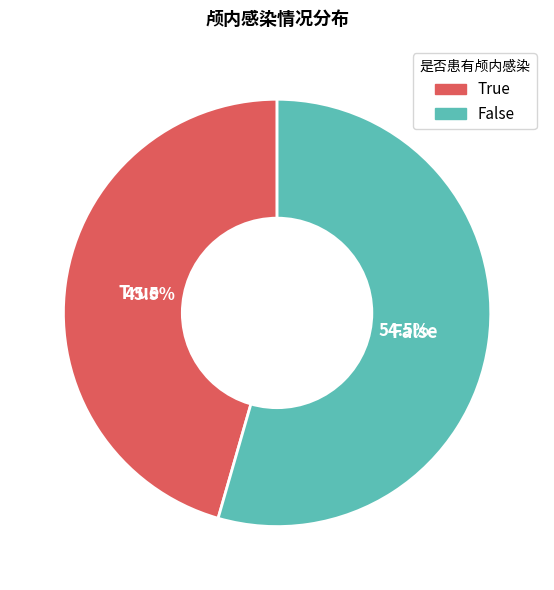

Count the number of slices in the pie.

2